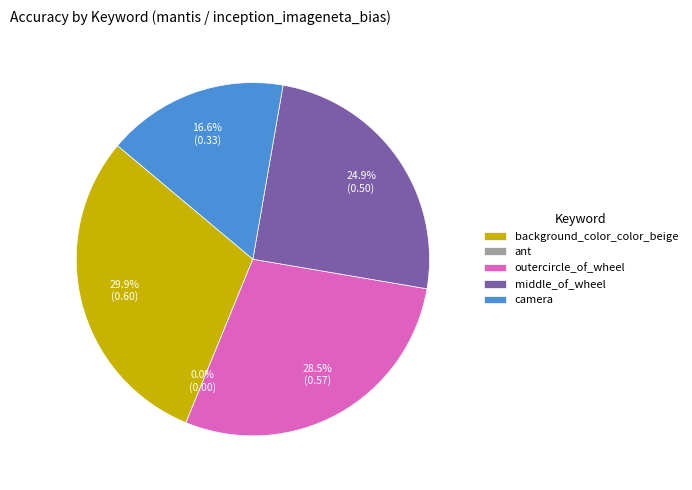

What is the change in value from middle_of_wheel to camera?

-0.2